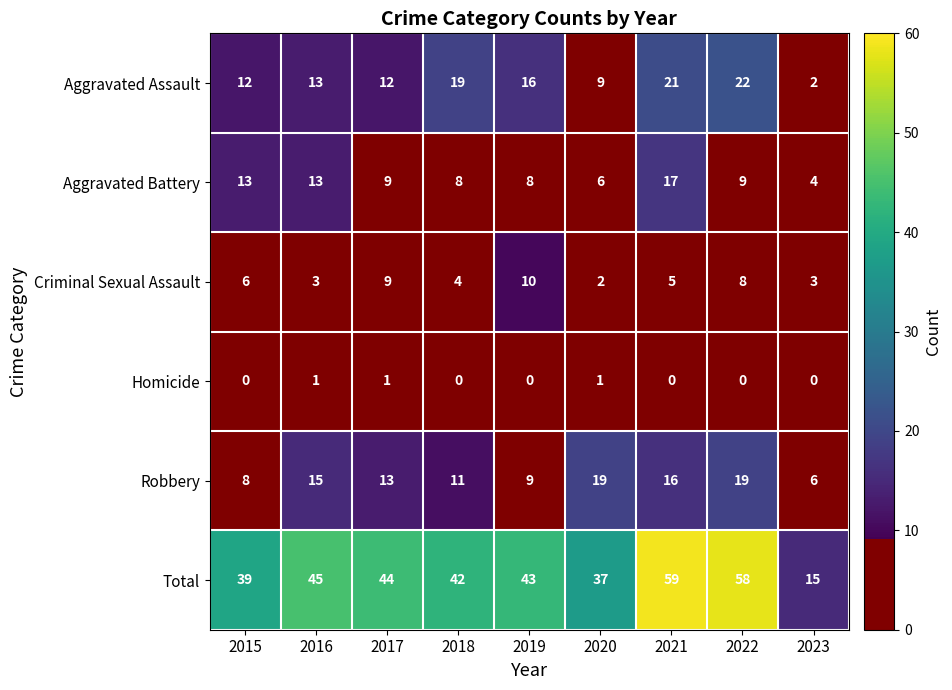

Between 2015 and 2016, which series saw the biggest shift?

Robbery